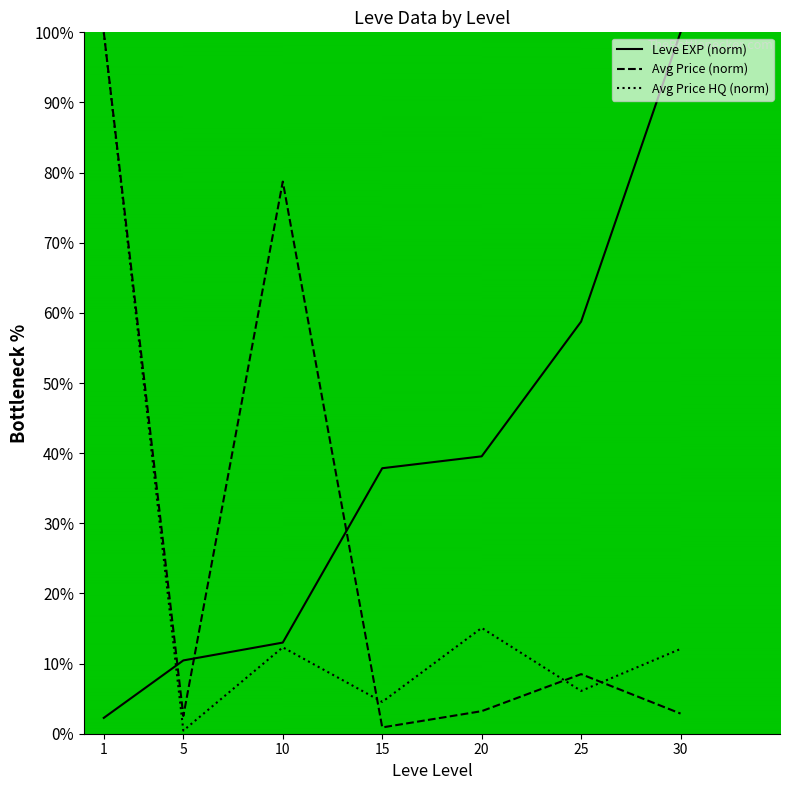

True or false: Avg Price (norm) has more than 2 points higher than both neighbors.

False